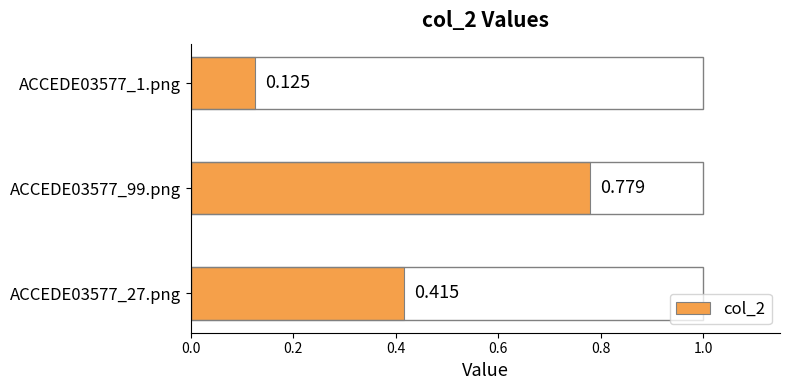

At which category does the chart reach its minimum across all series?

ACCEDE03577_1.png